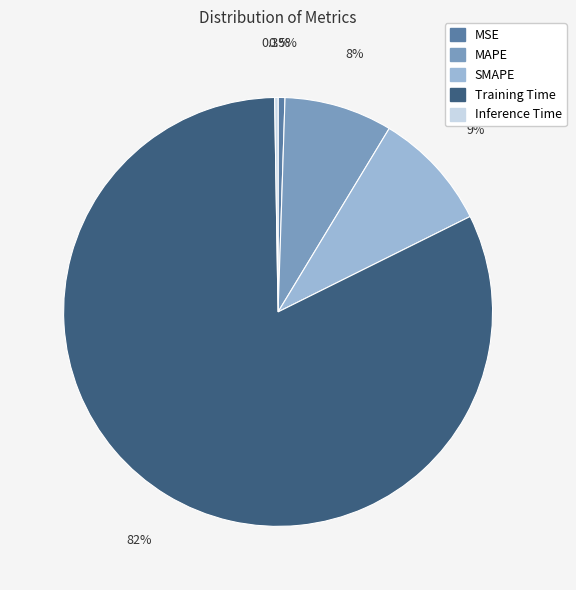

Is it true that Training Time is 82% of the pie?

True